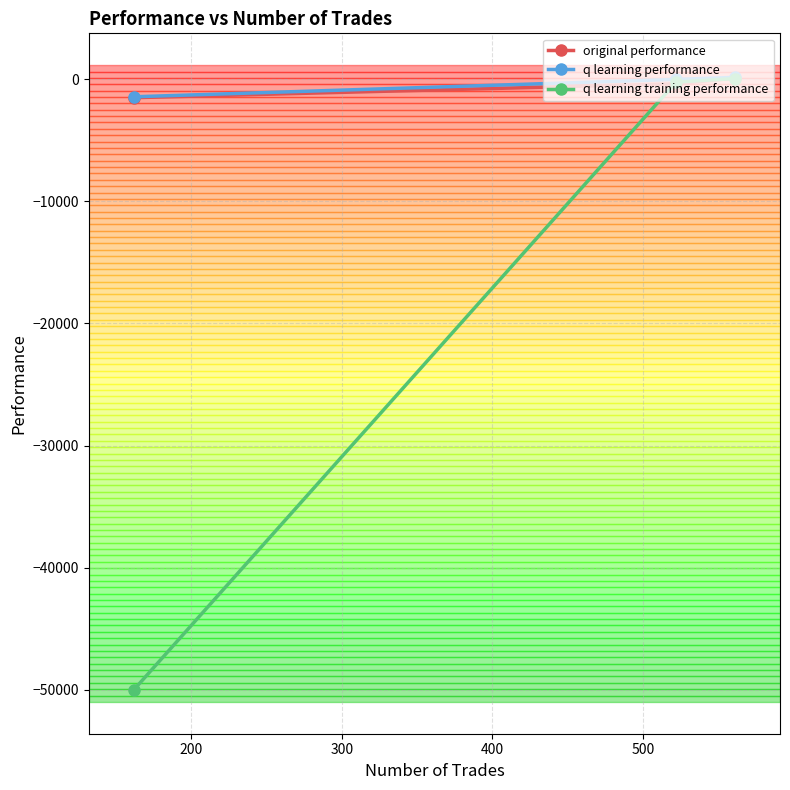

What is the minimum value shown in the chart?

-50000.0